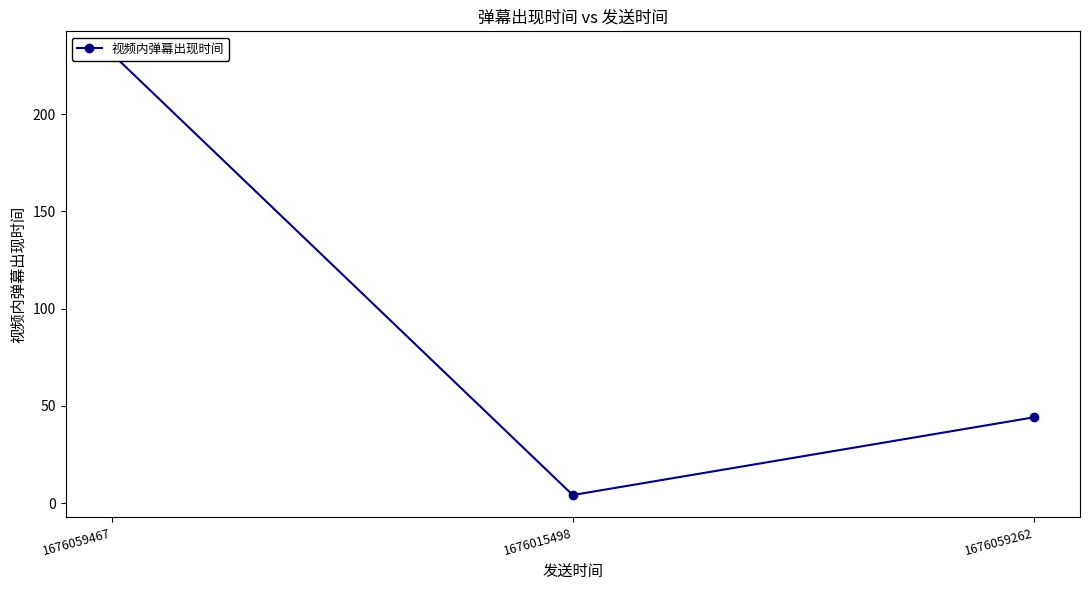

How many data points are above 44?

2